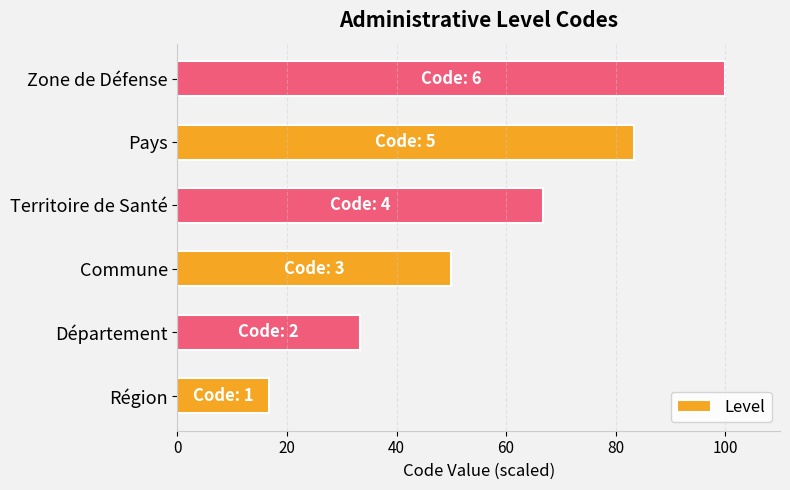

What is the change in value from Département to Pays?

+50.0